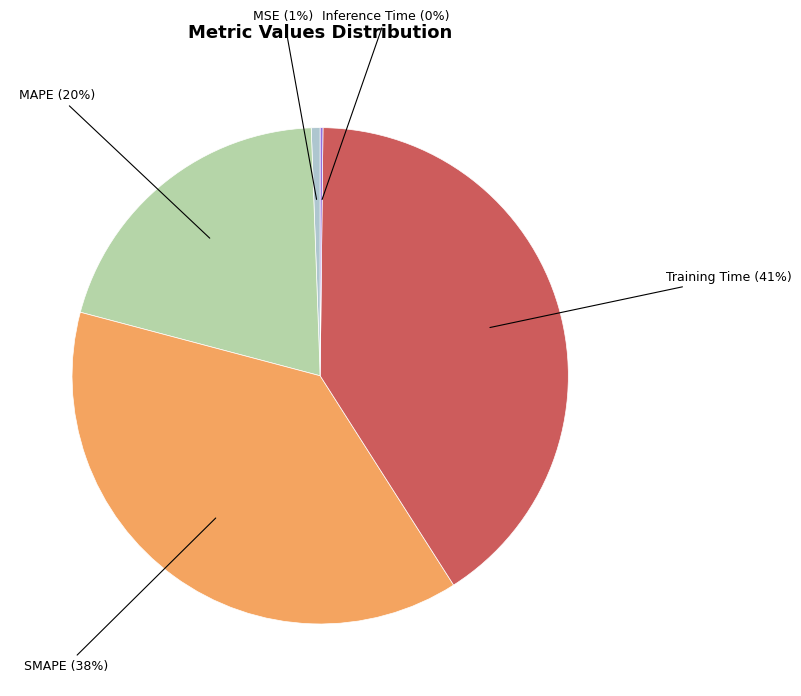

To the nearest percent, what is the average slice percentage?

20%